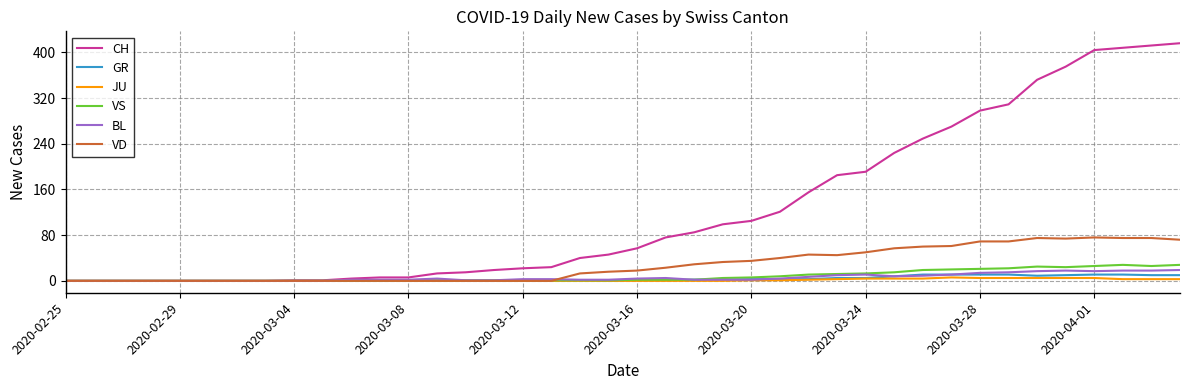

What is the maximum value for VD?

76